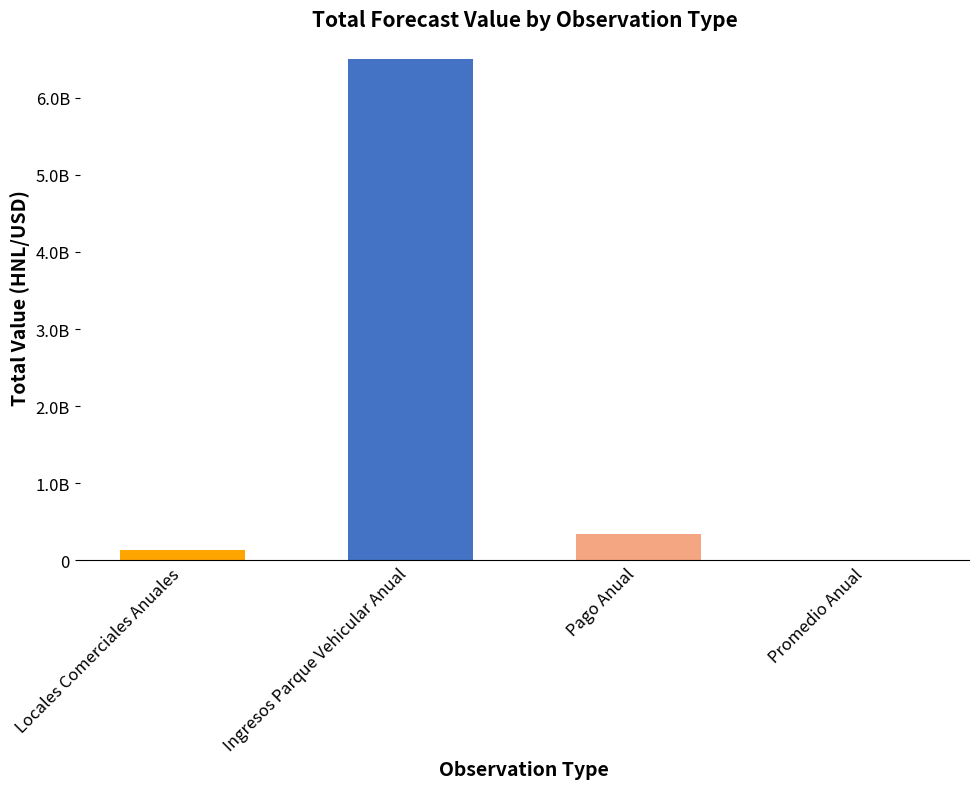

Is it true that the value at Pago Anual is 177773392?

False